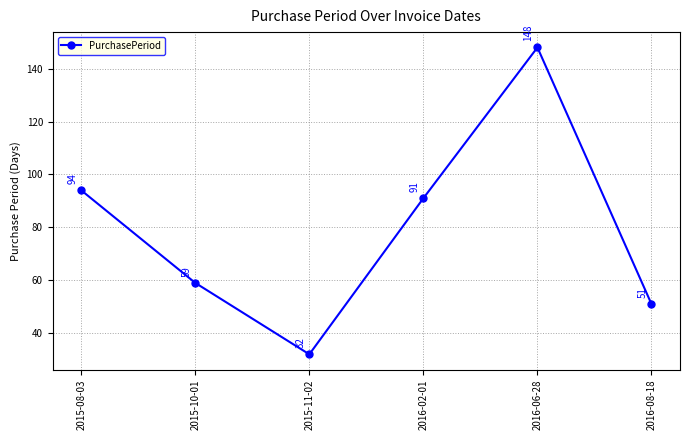

At which label is the value closest to 90?

2016-02-01